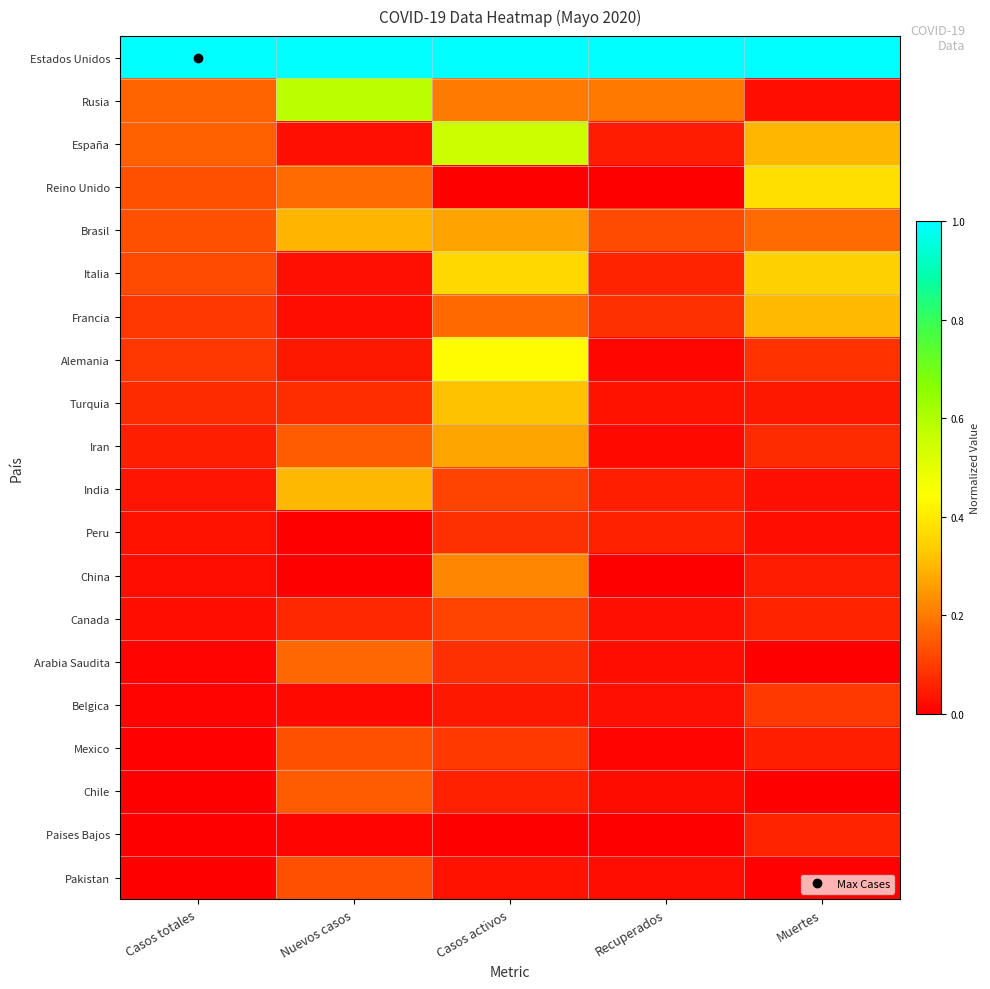

Reading right to left, what are all the values shown in this chart?

Estados Unidos: Muertes=1.0	Recuperados=1.0	Casos activos=1.0	Nuevos casos=1.0	Casos totales=1.0
Rusia: Muertes=0.0	Recuperados=0.2	Casos activos=0.2	Nuevos casos=0.6	Casos totales=0.2
España: Muertes=0.3	Recuperados=0.0	Casos activos=0.6	Nuevos casos=0.0	Casos totales=0.2
Reino Unido: Muertes=0.4	Recuperados=0.0	Casos activos=0.0	Nuevos casos=0.2	Casos totales=0.1
Brasil: Muertes=0.2	Recuperados=0.1	Casos activos=0.3	Nuevos casos=0.3	Casos totales=0.1
Italia: Muertes=0.3	Recuperados=0.1	Casos activos=0.4	Nuevos casos=0.0	Casos totales=0.1
Francia: Muertes=0.3	Recuperados=0.1	Casos activos=0.2	Nuevos casos=0.0	Casos totales=0.1
Alemania: Muertes=0.1	Recuperados=0.0	Casos activos=0.4	Nuevos casos=0.0	Casos totales=0.1
Turquia: Muertes=0.0	Recuperados=0.0	Casos activos=0.3	Nuevos casos=0.1	Casos totales=0.1
Iran: Muertes=0.1	Recuperados=0.0	Casos activos=0.3	Nuevos casos=0.2	Casos totales=0.1
India: Muertes=0.0	Recuperados=0.1	Casos activos=0.1	Nuevos casos=0.3	Casos totales=0.0
Peru: Muertes=0.0	Recuperados=0.1	Casos activos=0.1	Nuevos casos=0.0	Casos totales=0.0
China: Muertes=0.0	Recuperados=0.0	Casos activos=0.2	Nuevos casos=0.0	Casos totales=0.0
Canada: Muertes=0.1	Recuperados=0.0	Casos activos=0.1	Nuevos casos=0.1	Casos totales=0.0
Arabia Saudita: Muertes=0.0	Recuperados=0.0	Casos activos=0.1	Nuevos casos=0.2	Casos totales=0.0
Belgica: Muertes=0.1	Recuperados=0.0	Casos activos=0.0	Nuevos casos=0.0	Casos totales=0.0
Mexico: Muertes=0.1	Recuperados=0.0	Casos activos=0.1	Nuevos casos=0.1	Casos totales=0.0
Chile: Muertes=0.0	Recuperados=0.0	Casos activos=0.1	Nuevos casos=0.1	Casos totales=0.0
Paises Bajos: Muertes=0.1	Recuperados=0.0	Casos activos=0.0	Nuevos casos=0.0	Casos totales=0.0
Pakistan: Muertes=0.0	Recuperados=0.0	Casos activos=0.0	Nuevos casos=0.1	Casos totales=0.0